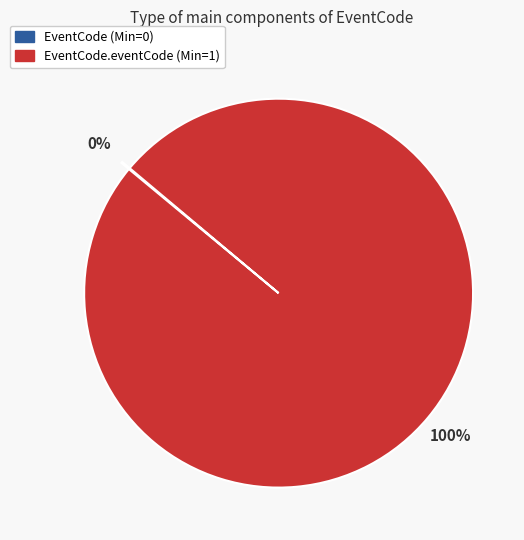

Does any single category account for the majority?

Yes